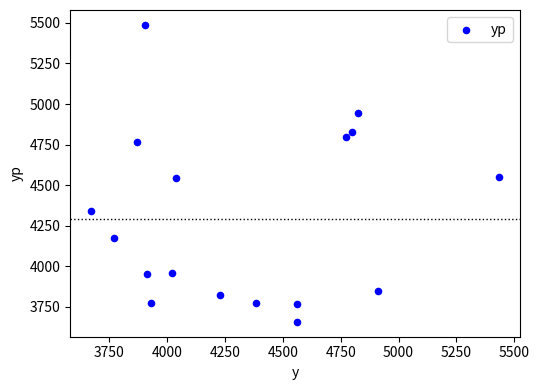

What is the range of X values (max minus min)?

1765.0